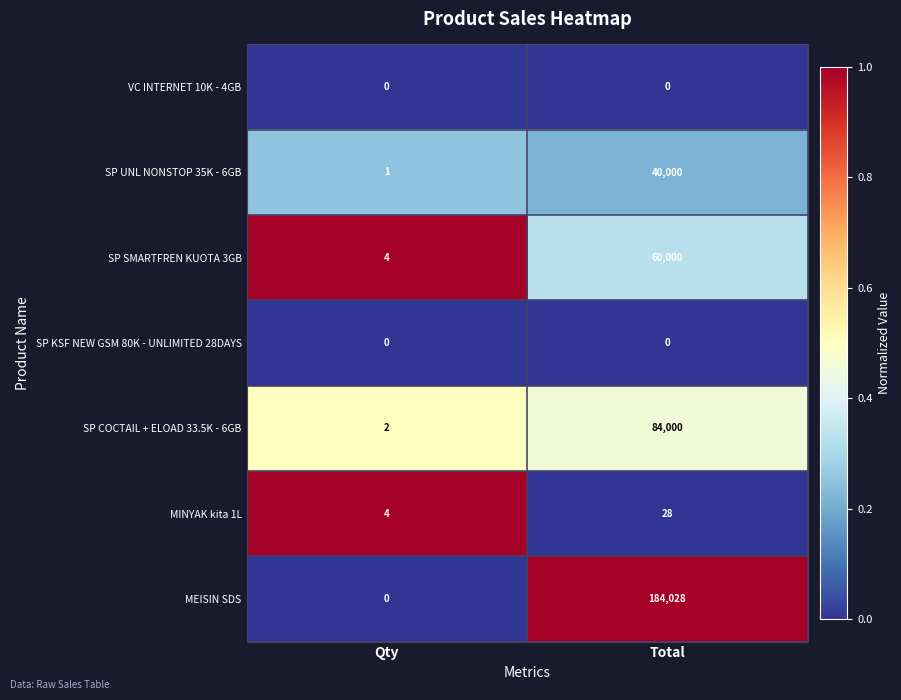

What is the total value across all series at Total?

368056